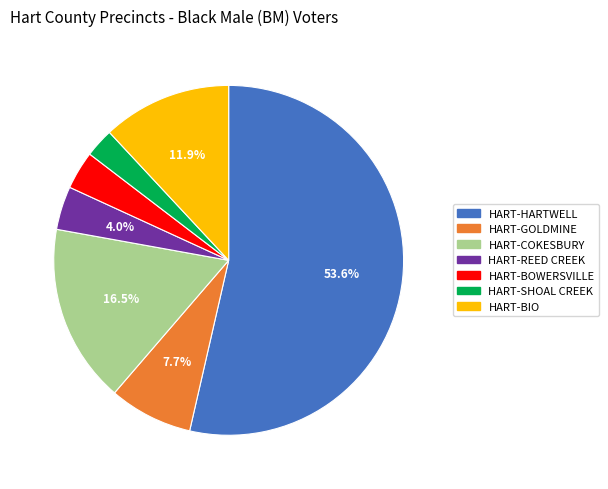

To the nearest percent, what is the average slice percentage?

14%